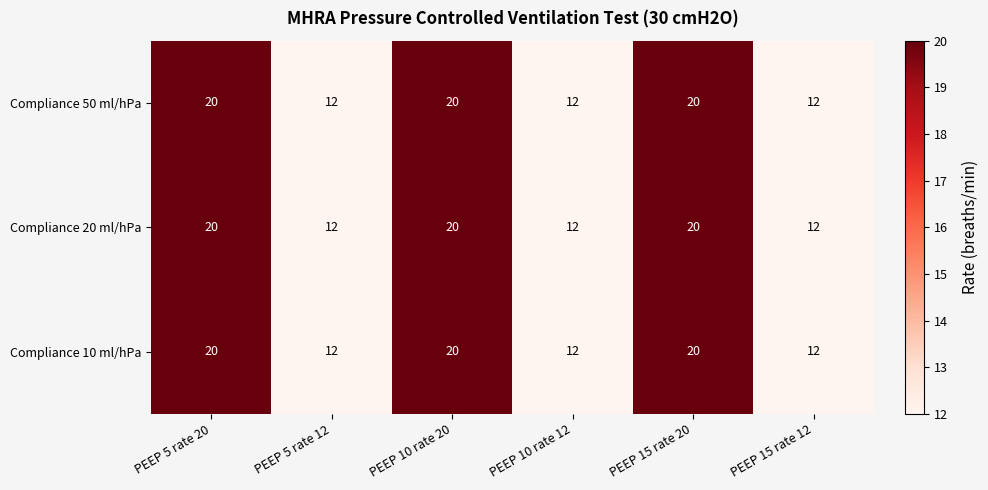

What is the total value across all series at PEEP 10 rate 20?

60